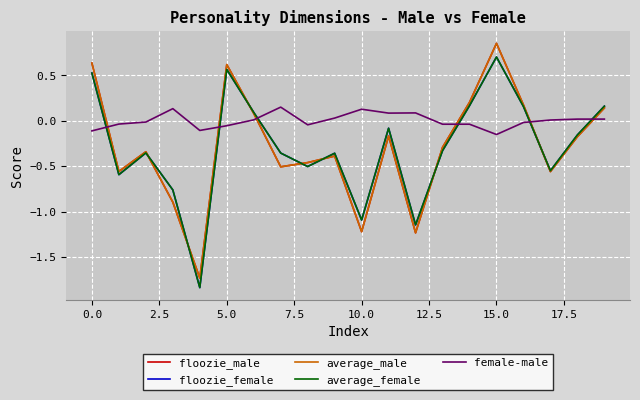

True or false: female-male and floozie_male intersect in this chart.

True